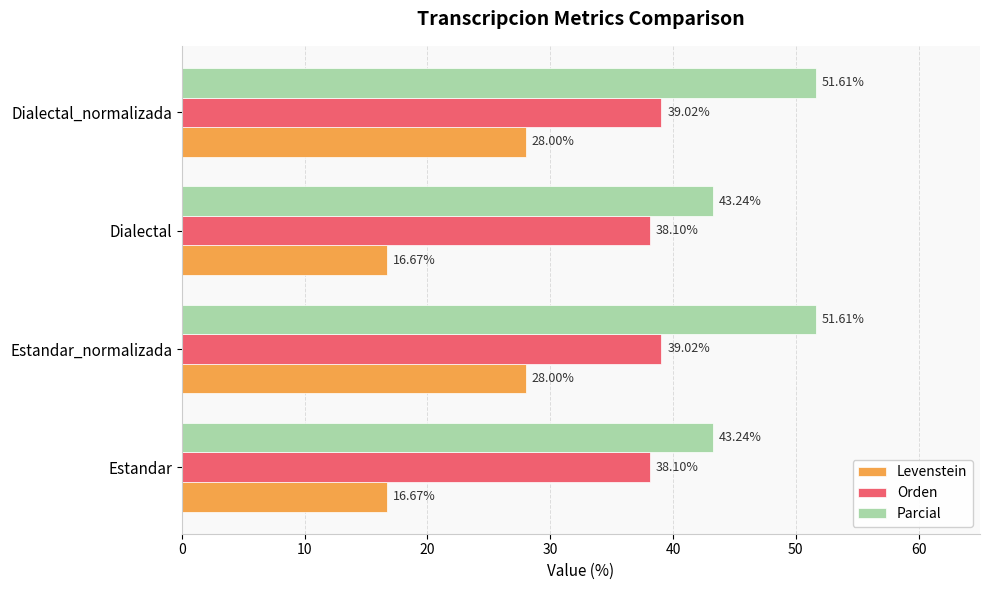

List the series in order of their overall mean, lowest first.

Levenstein, Orden, Parcial